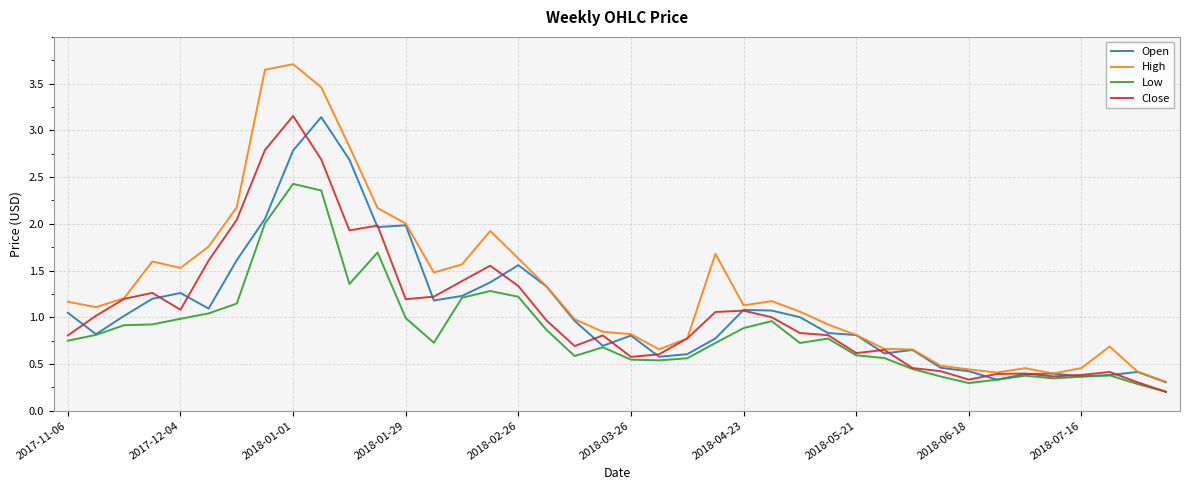

Which series has the largest total across all categories?

High